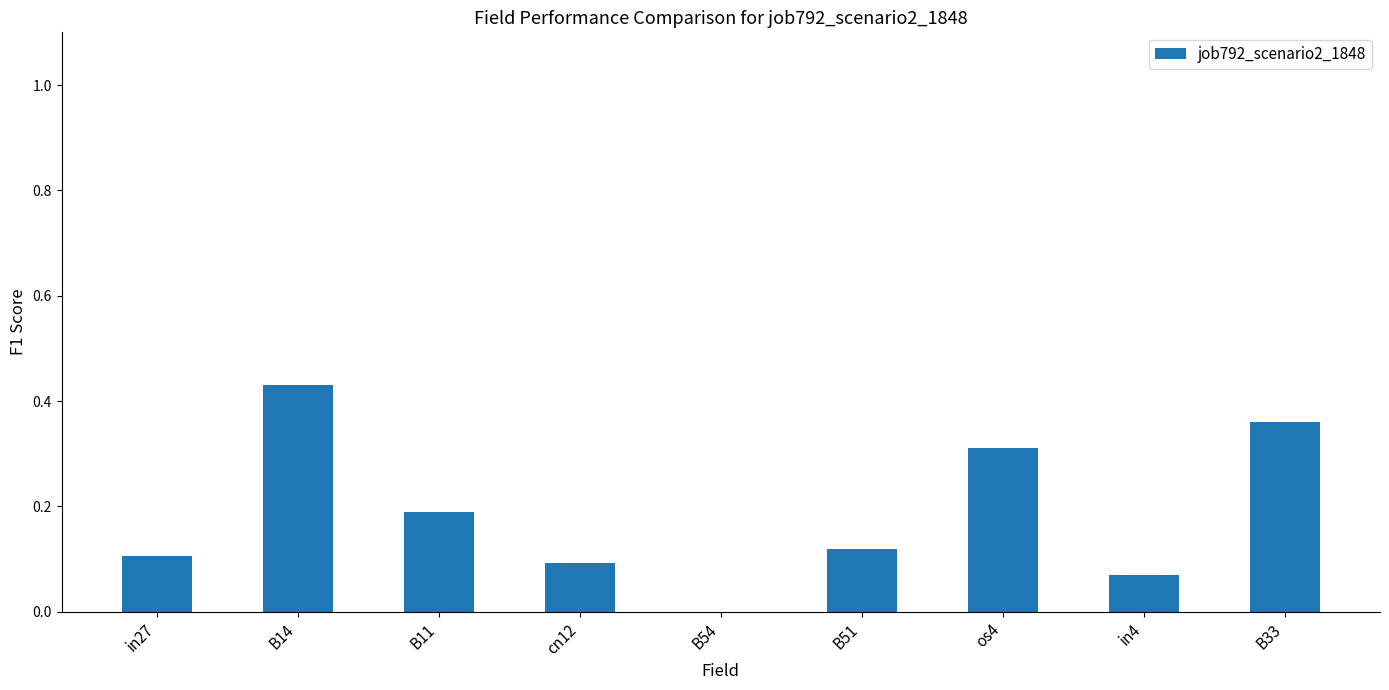

Is it true that the value at B51 is 0.0?

False